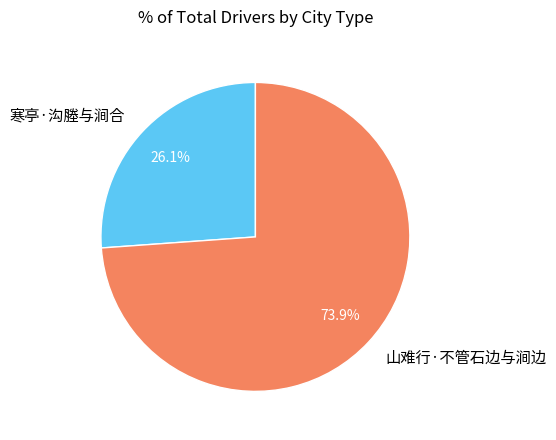

What percentage is the 山难行·不管石边与涧边 slice, to the nearest percent?

74%